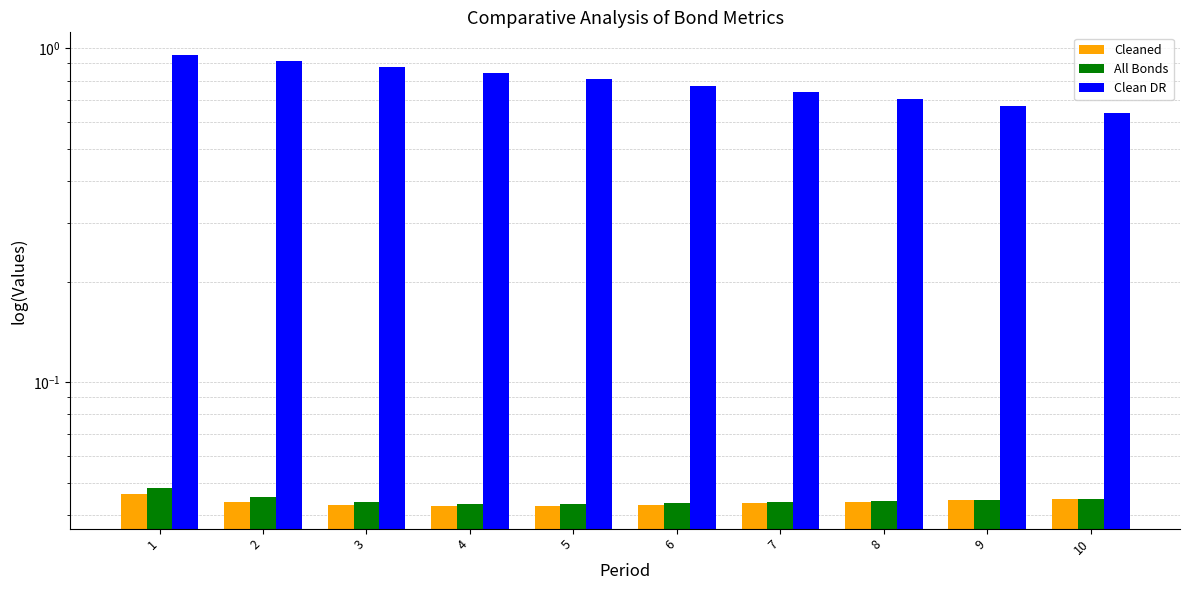

Which series has the largest range (max minus min)?

Clean DR